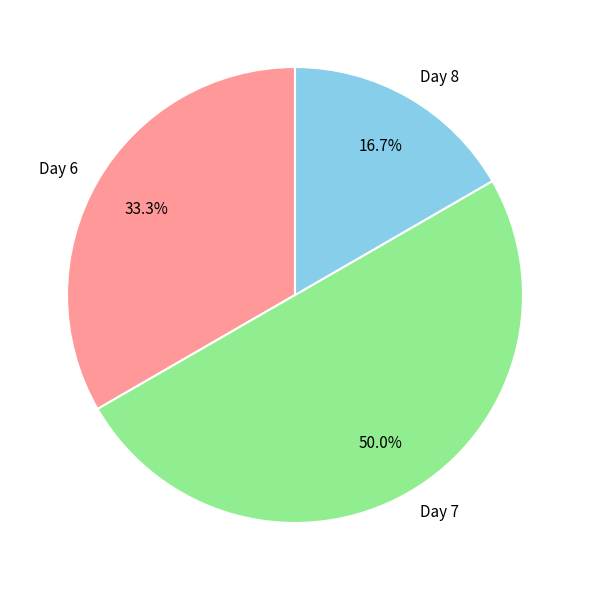

Count the number of slices in the pie.

3